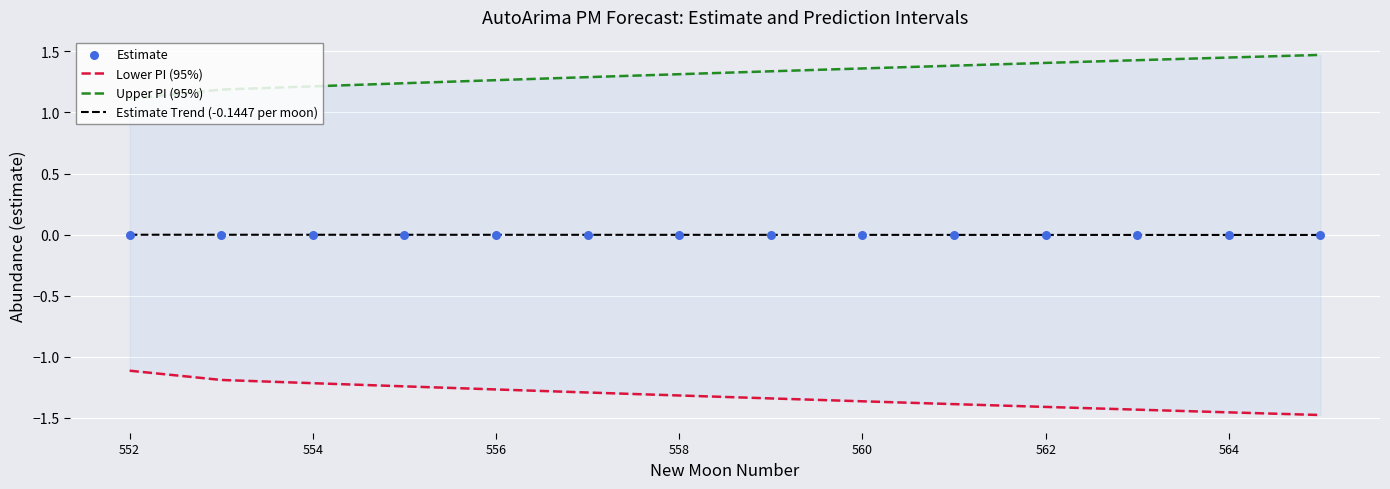

Is the value of Lower PI (95%) at 10 greater than the value of Upper PI (95%) at 562?

No